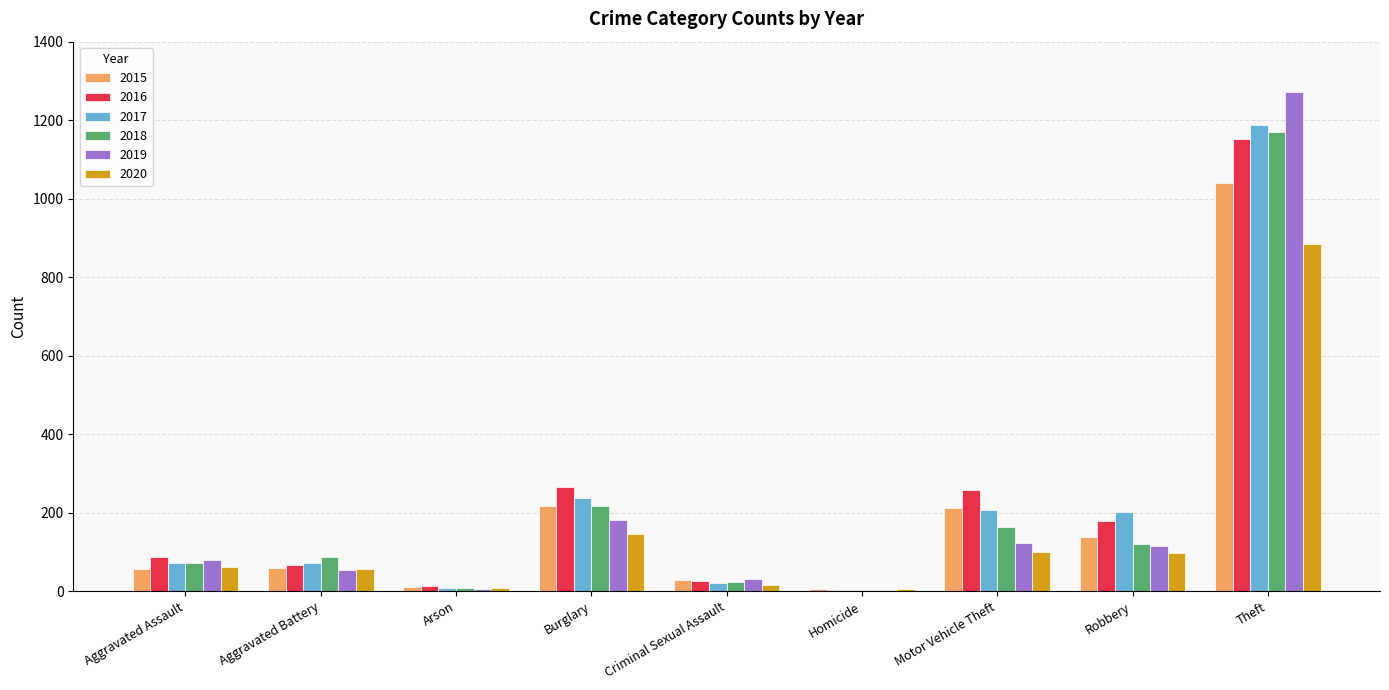

At which category is the sum across all series the highest?

Theft